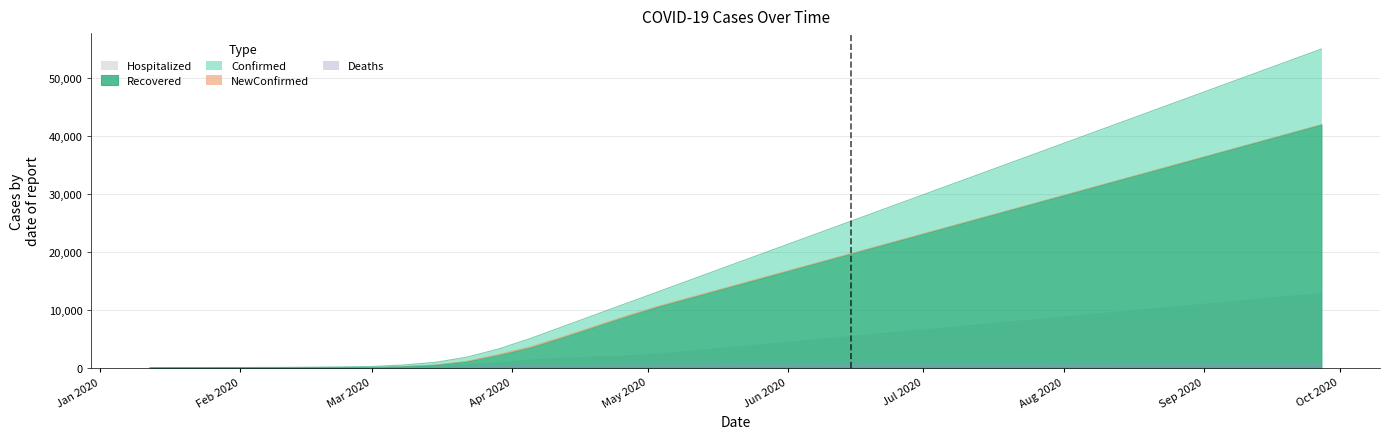

True or false: NewConfirmed and Recovered intersect in this chart.

False